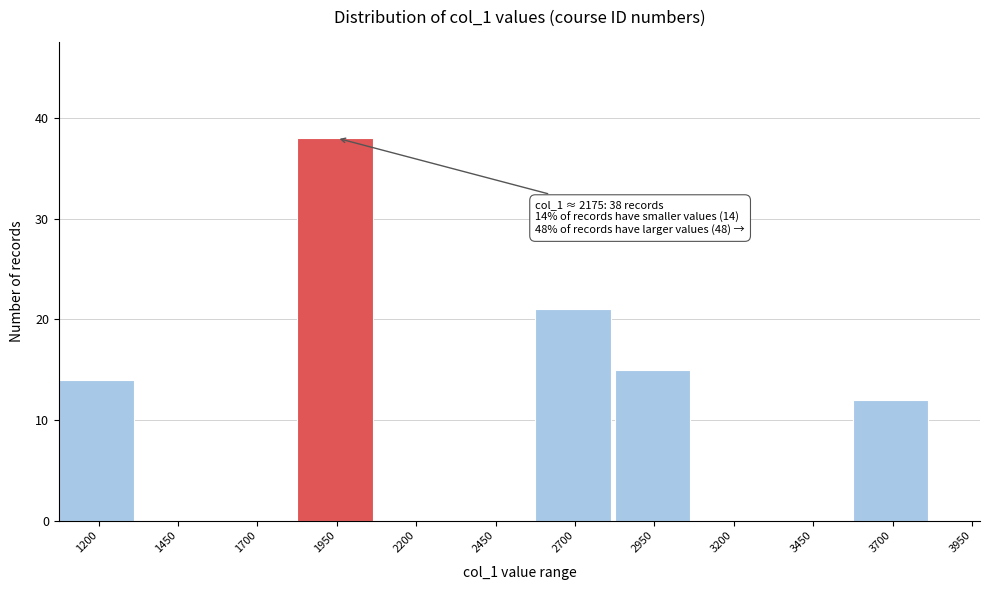

Reading left to right, list all the values displayed in this chart.

1200=14	1450=0	1700=0	1950=38	2200=0	2450=0	2700=21	2950=15	3200=0	3450=0	3700=12	3950=0